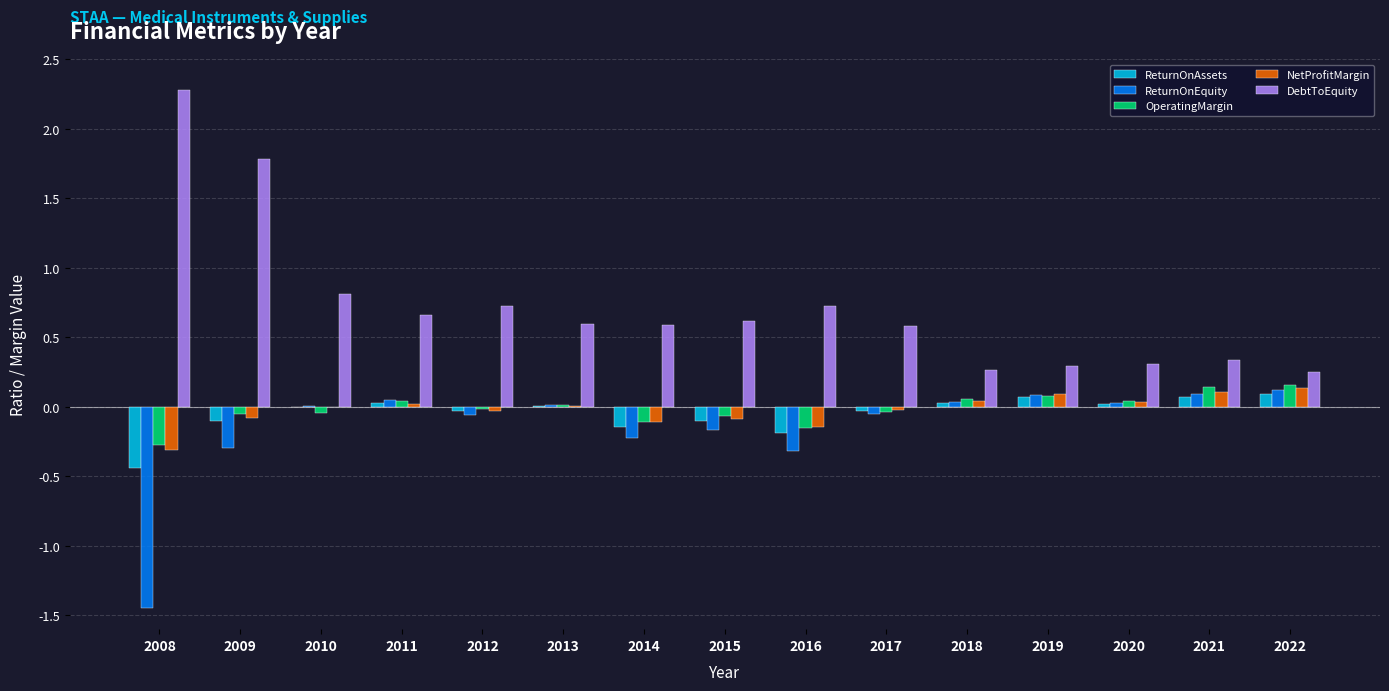

The DebtToEquity series shows 0.8 at 2010. True or false?

True